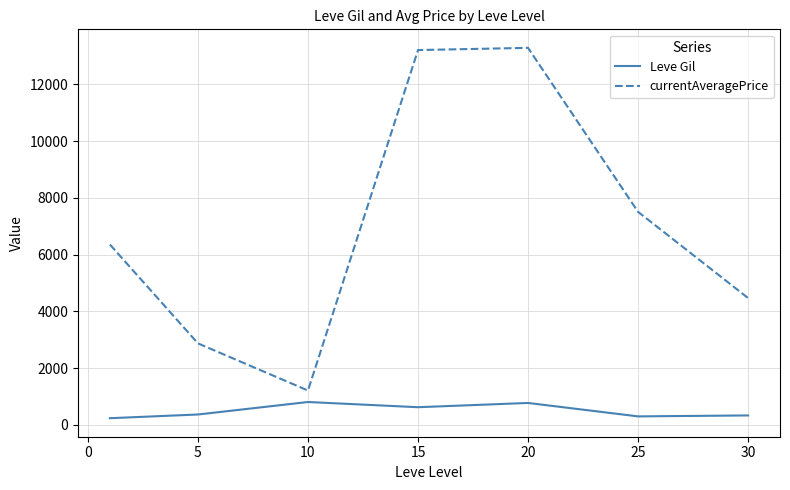

True or false: Leve Gil and currentAveragePrice intersect in this chart.

False